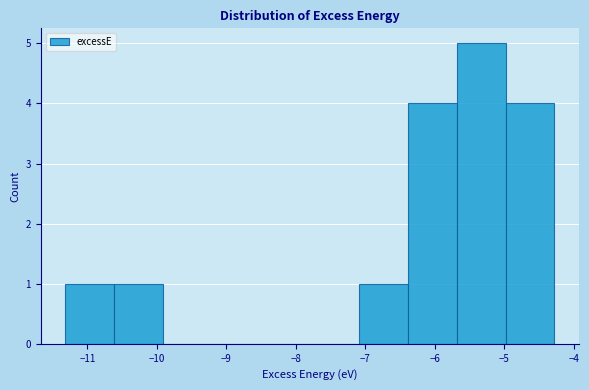

What is the height of the bar covering -6.4 to -5.7 on the x-axis? Neither the bar edges nor the heights are printed on the chart, so give them approximately, as read against the axes.

4